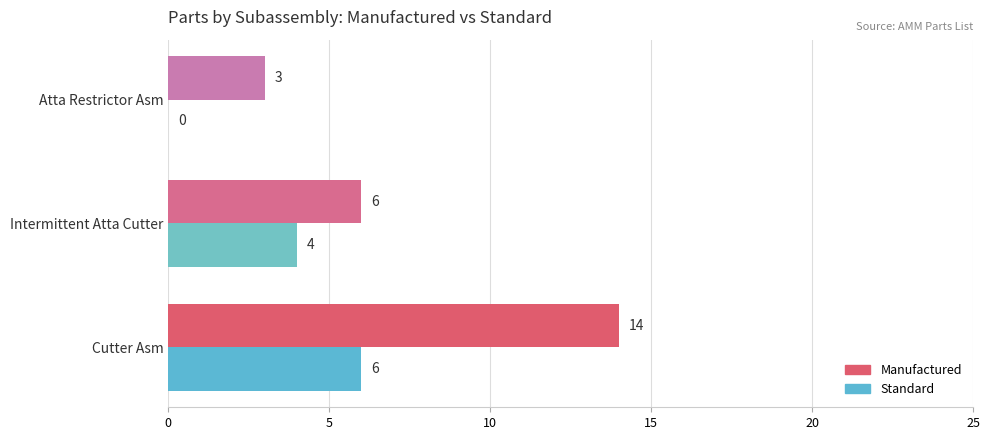

Which series has the widest spread of values?

Manufactured